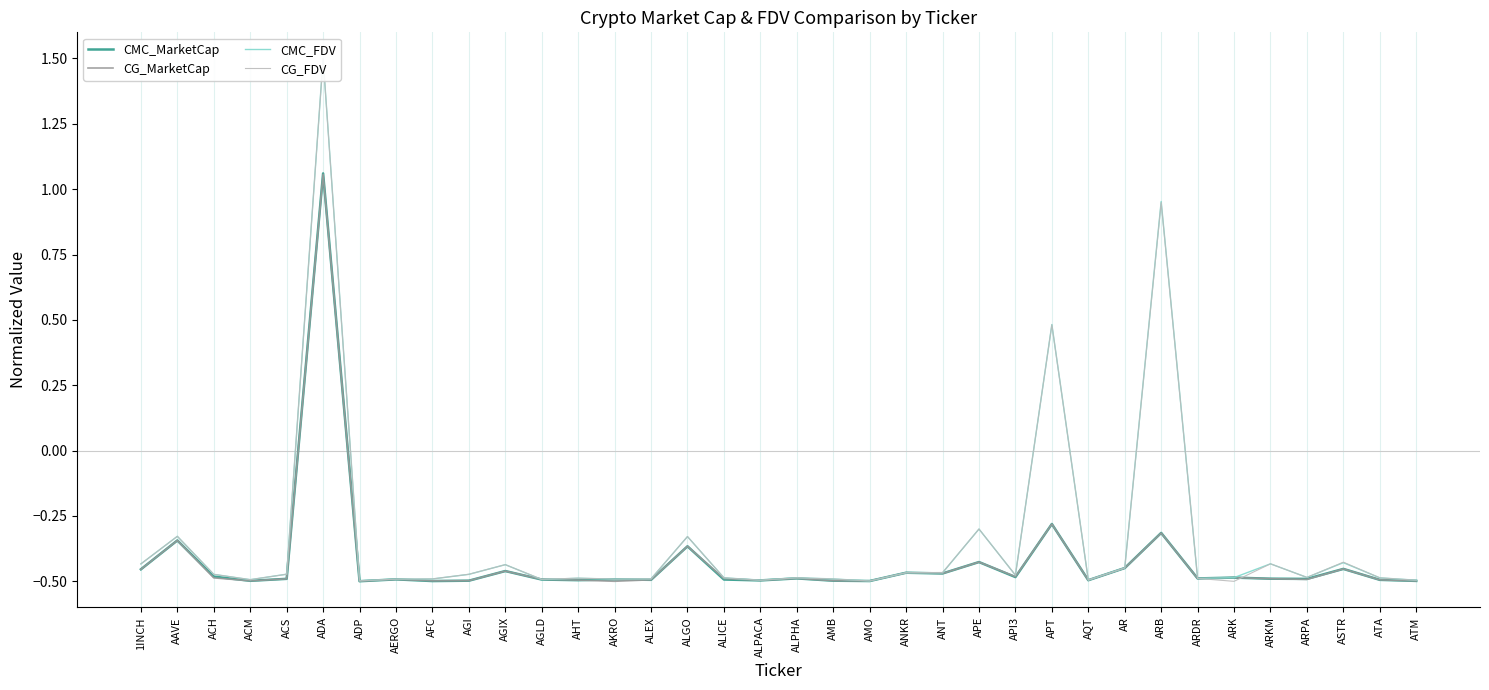

What is the label of the 34th point from the left?

ASTR